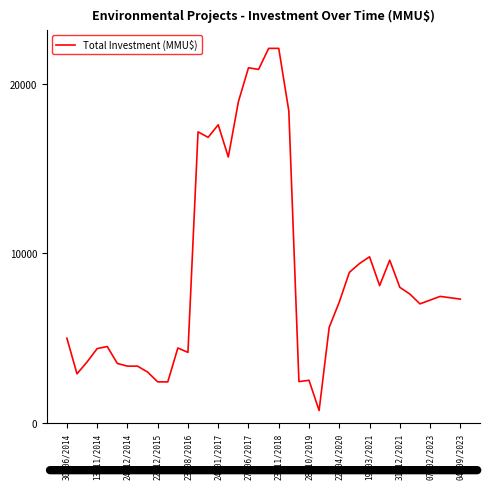

What is the sum of all values?

353881.7